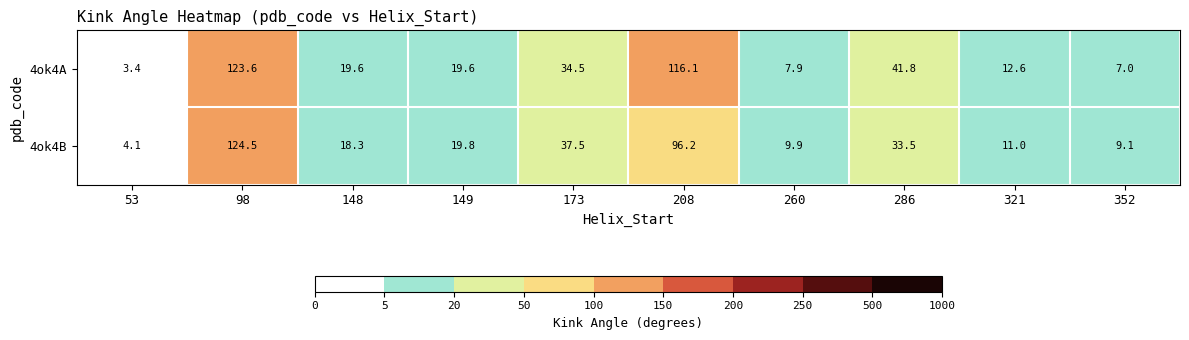

Which series has the largest range (max minus min)?

4ok4B